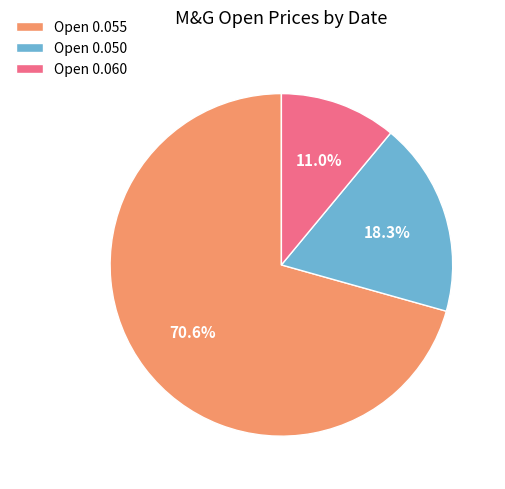

How many segments does this pie chart have?

3